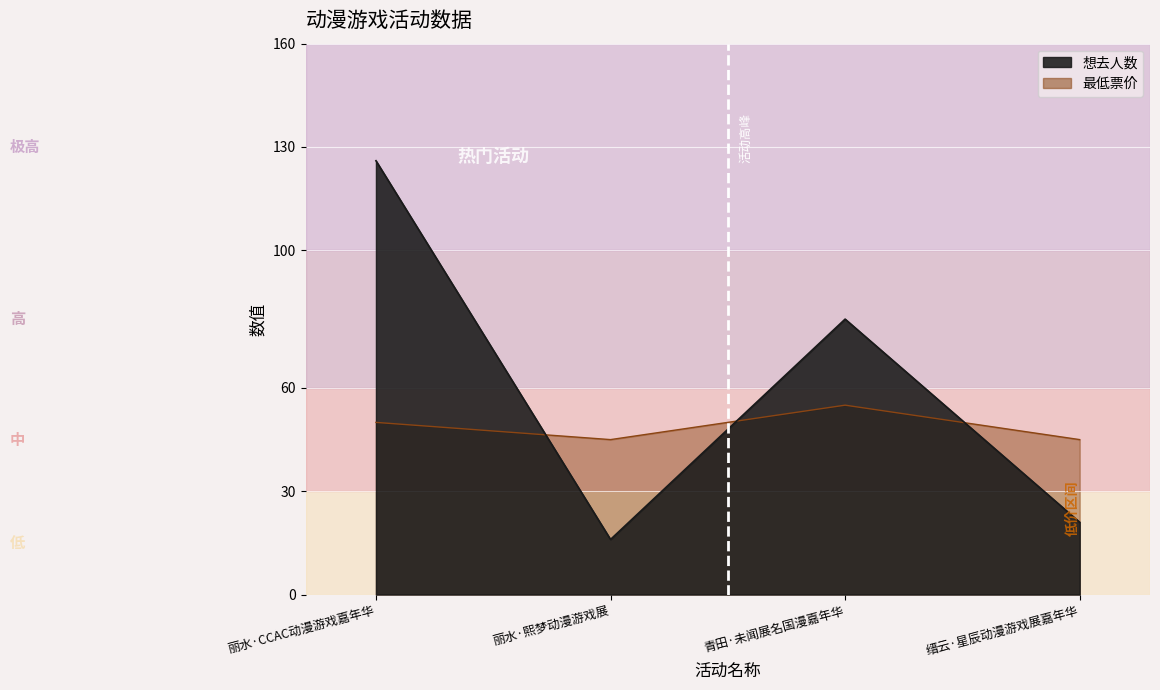

How many times do 最低票价 and 想去人数 cross each other?

3